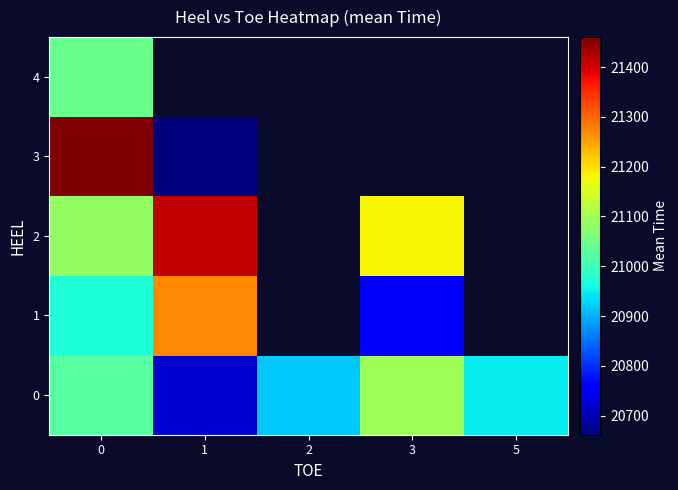

At 3, list the series in order from largest to smallest.

row_2, row_0, row_3, row_4, row_1